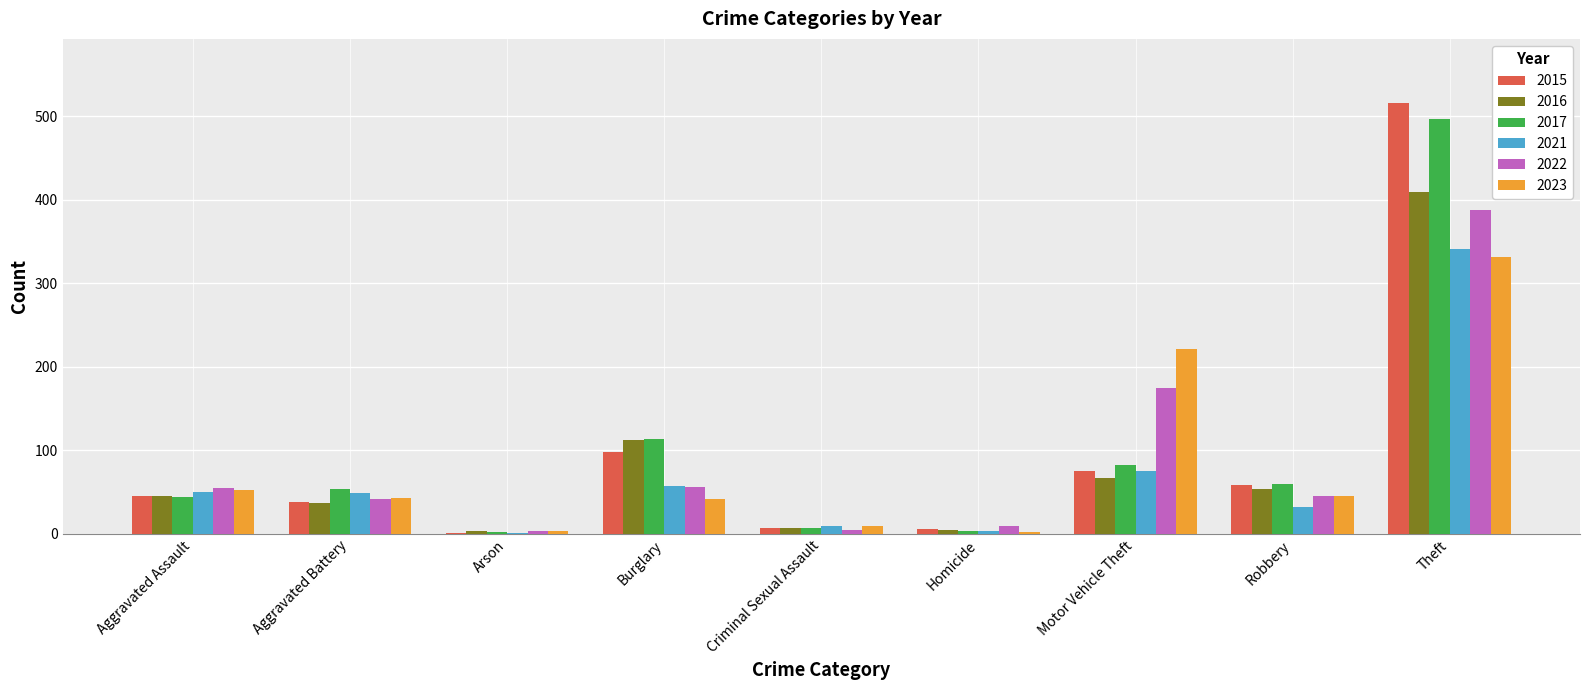

Are the bars horizontal?

No